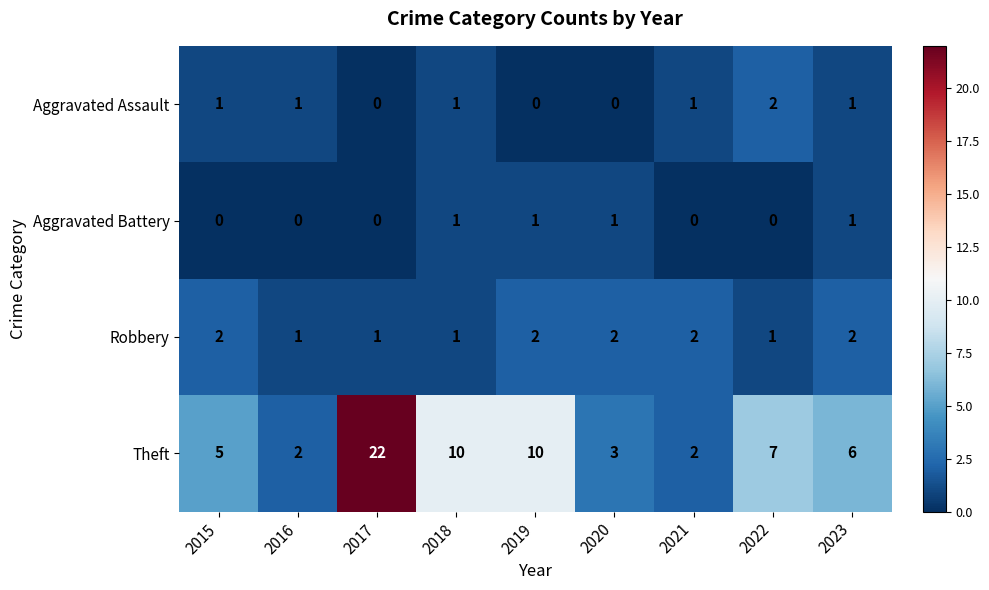

What is the spread (max minus min) of values at 2020?

3